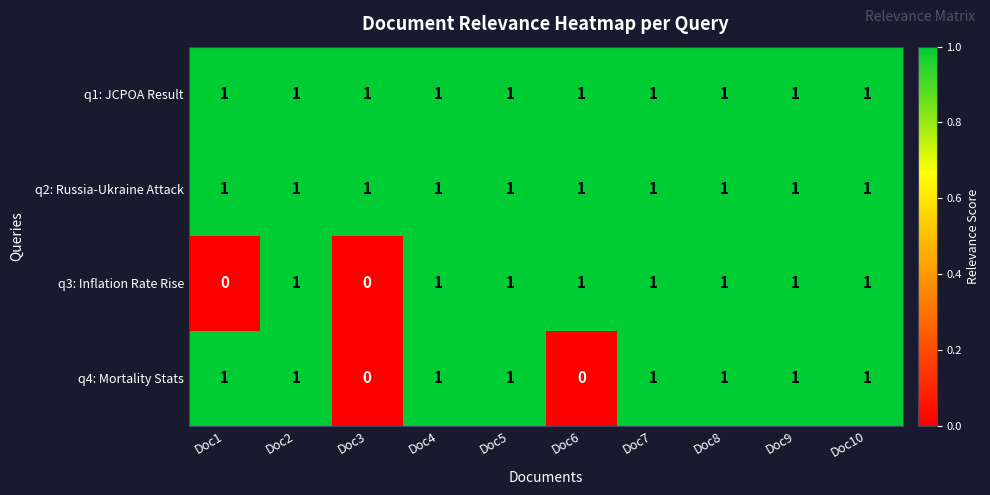

True or false: q2: Russia-Ukraine Attack has a value of 1 at Doc6.

True